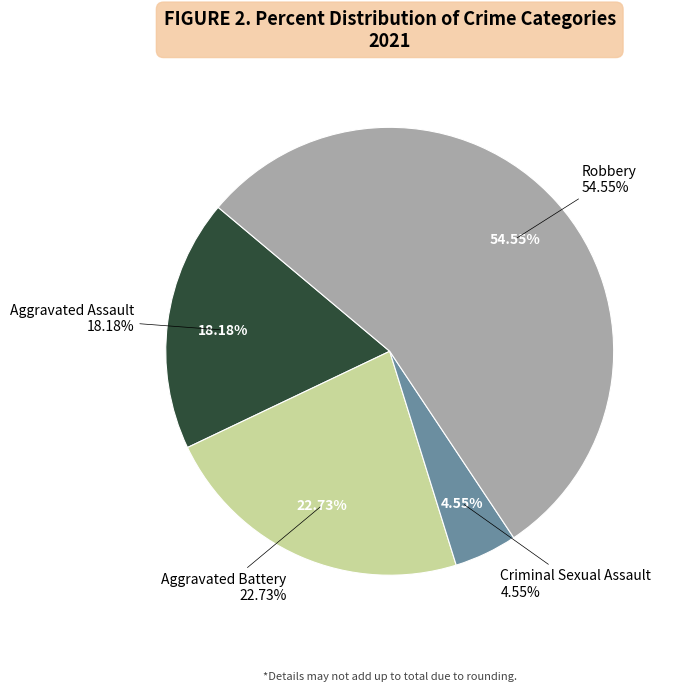

Combined, what portion of the pie is Robbery and Aggravated Assault?

72.7%